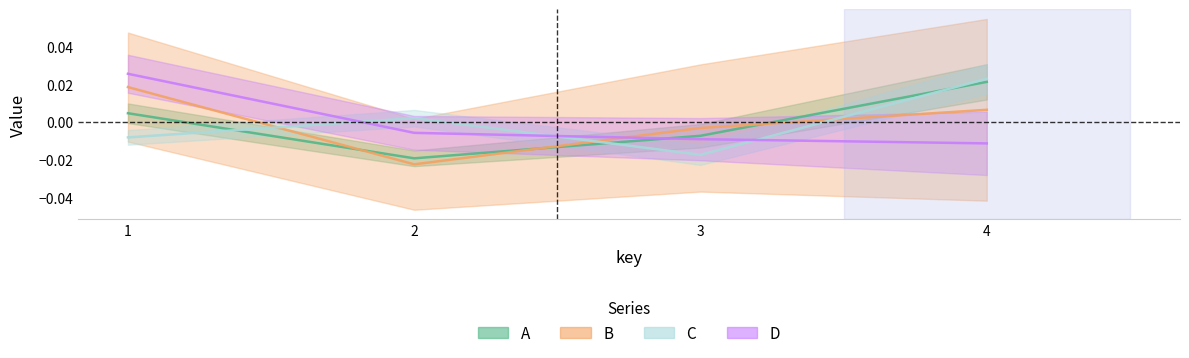

List the series in order of their peak value, highest first.

D, C, A, B